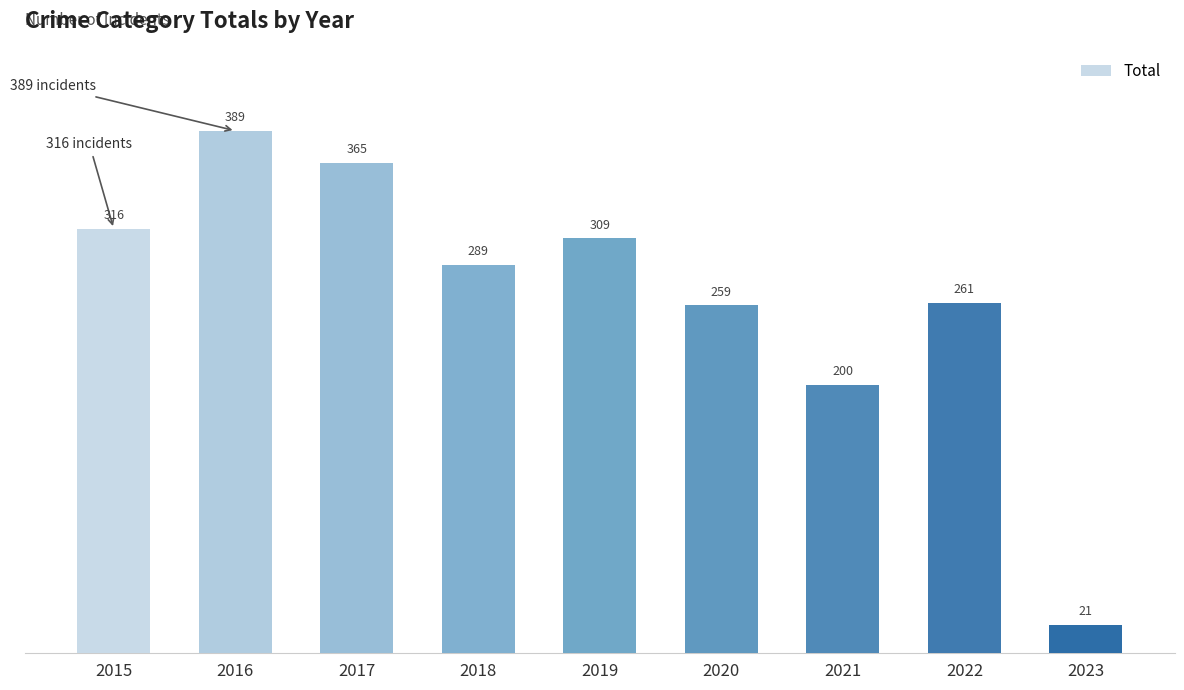

Reading right to left, list all the values displayed in this chart.

2023=21	2022=261	2021=200	2020=259	2019=309	2018=289	2017=365	2016=389	2015=316